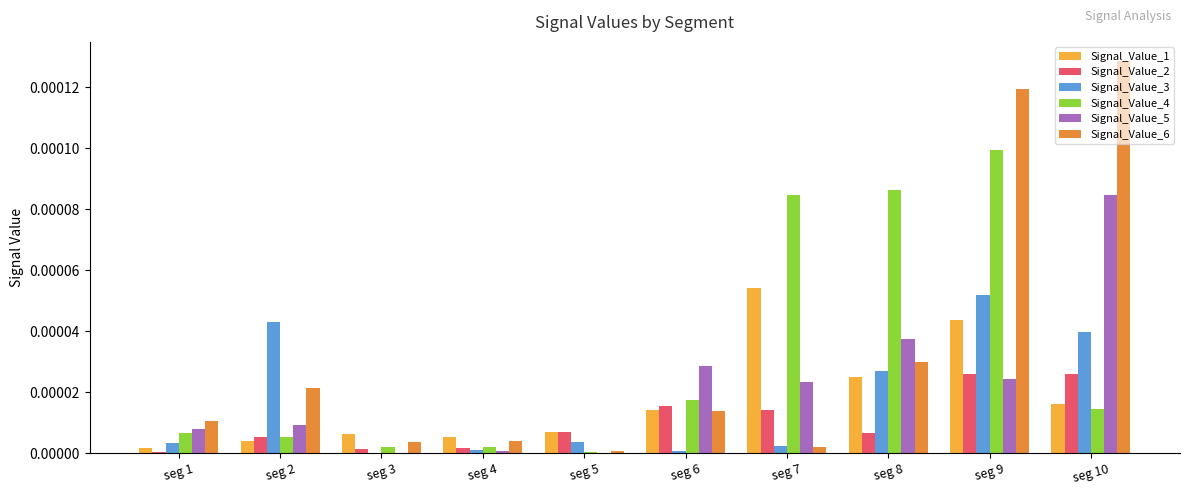

Is it true that Signal_Value_4 equals 0.0 at seg 9?

True